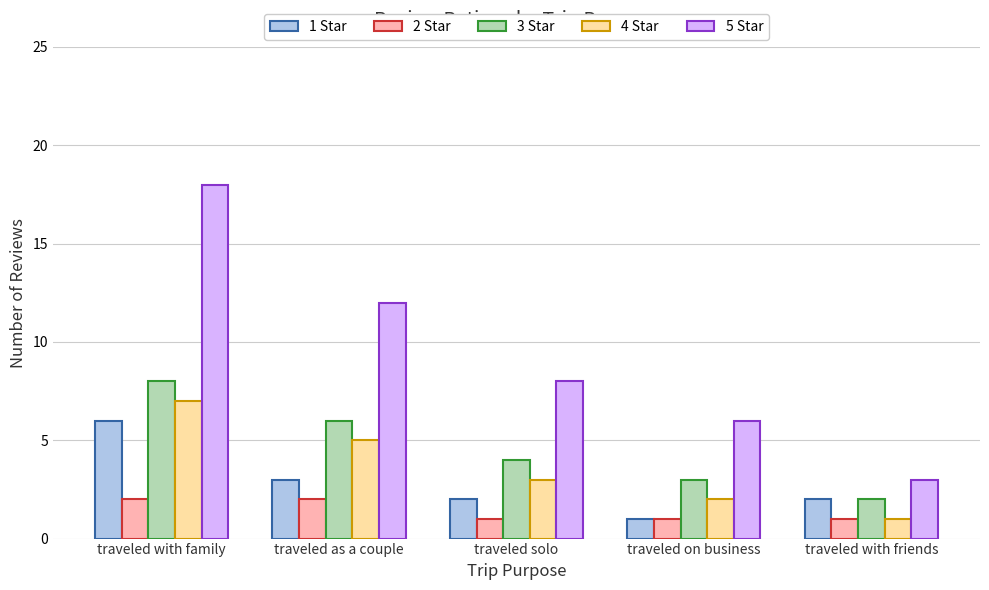

Which series changed the most between traveled on business and traveled with friends?

5 Star